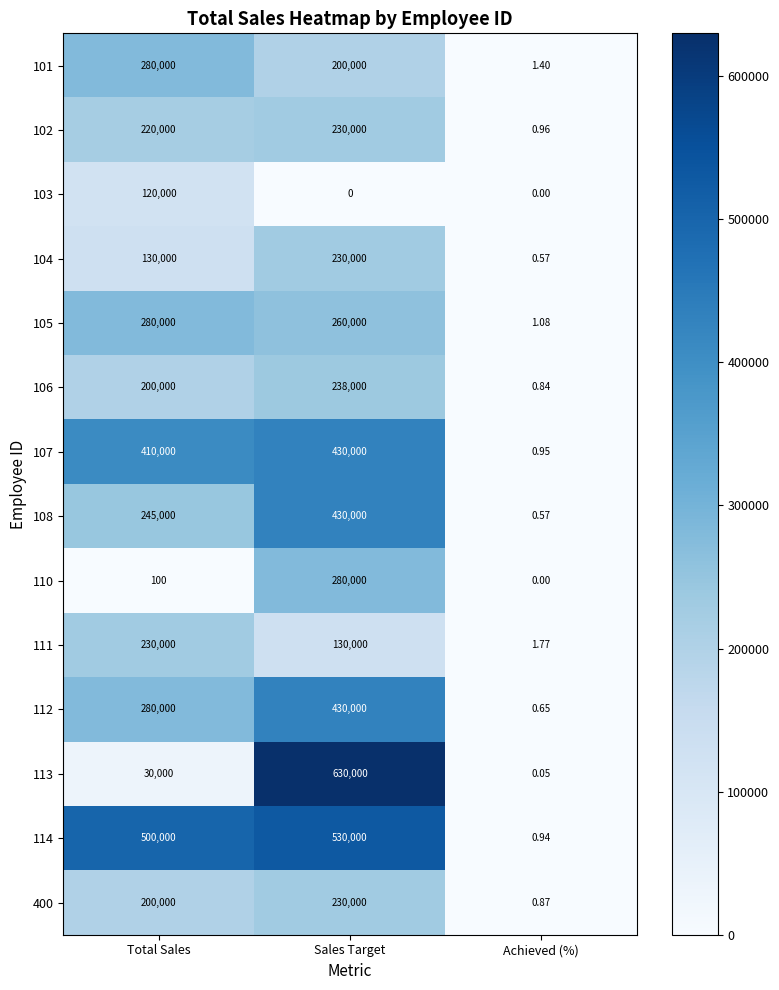

At which label is 104 closest to 115000?

Total Sales